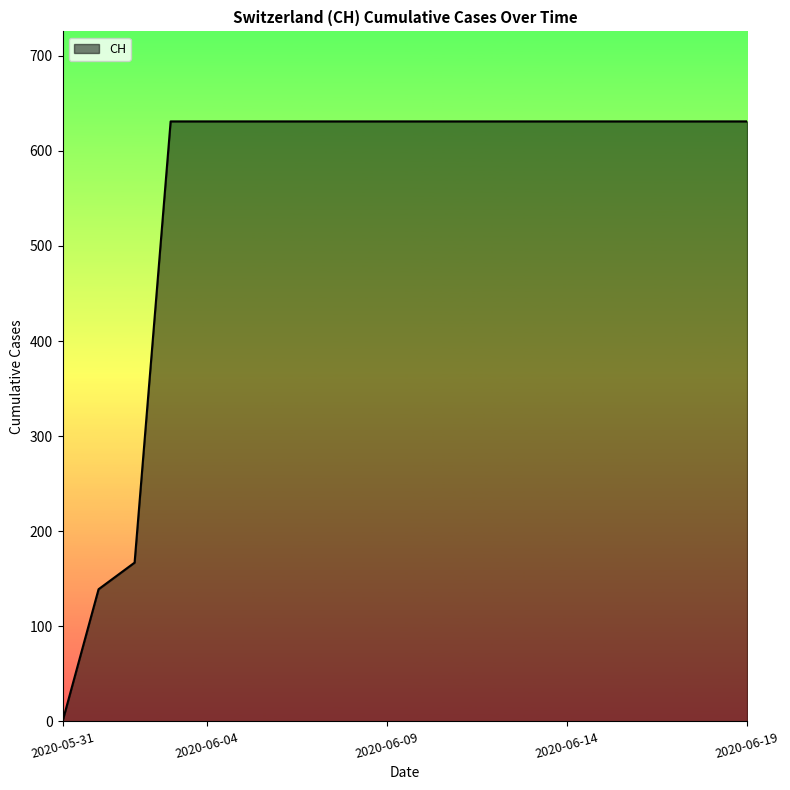

What is the maximum value shown in the chart?

631